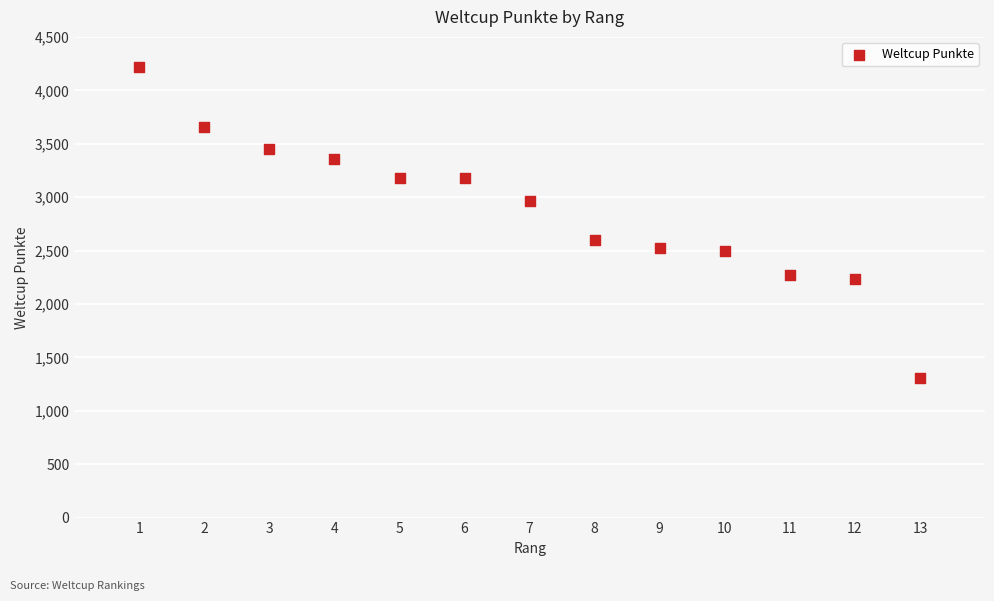

What Y value in the scatter plot is closest to 2761?

2599